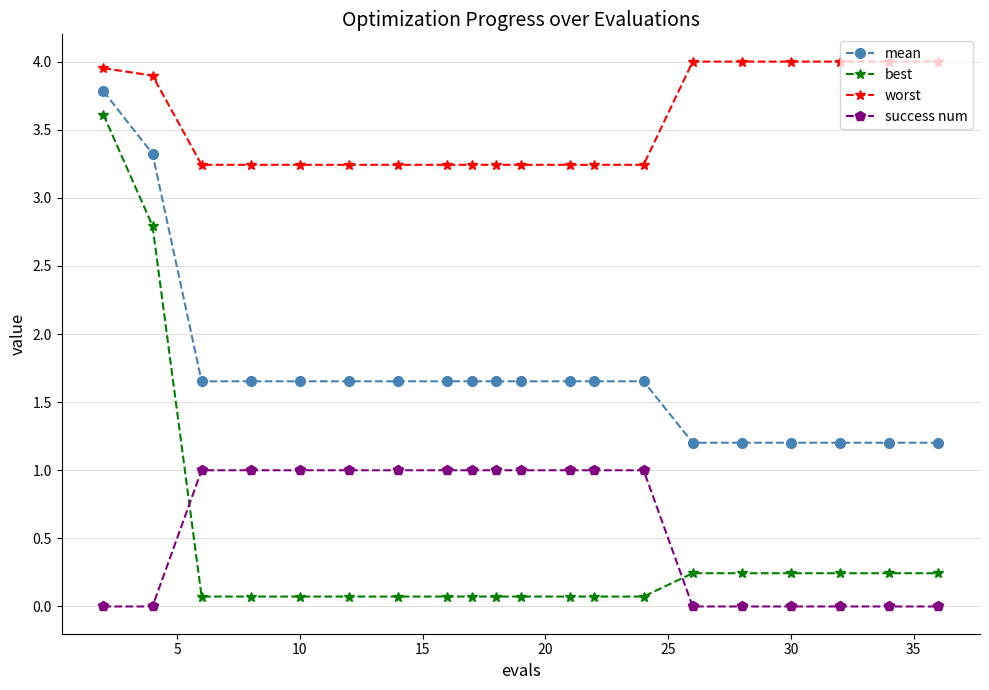

What is the value of the mean point at the 20th from the left?

1.2